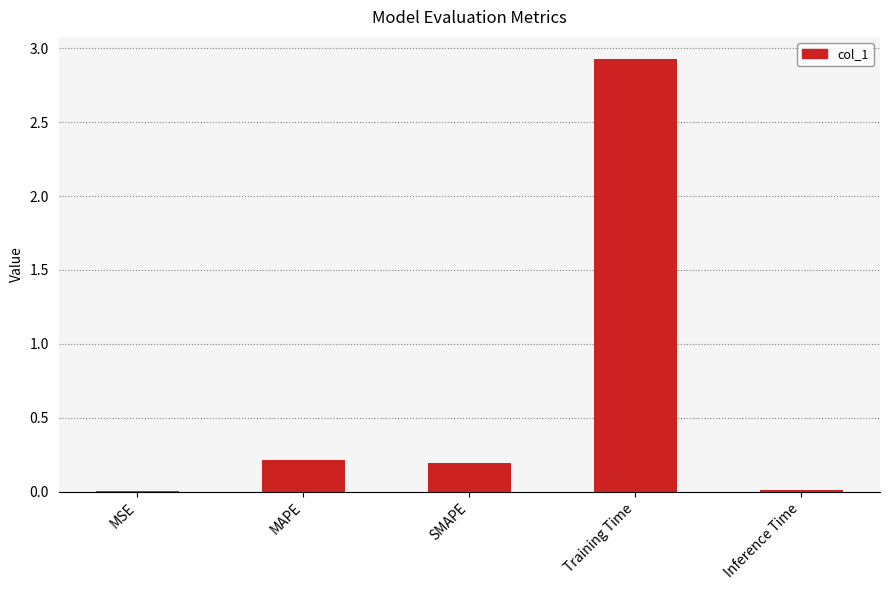

The value at Training Time is 1.8. True or false?

False